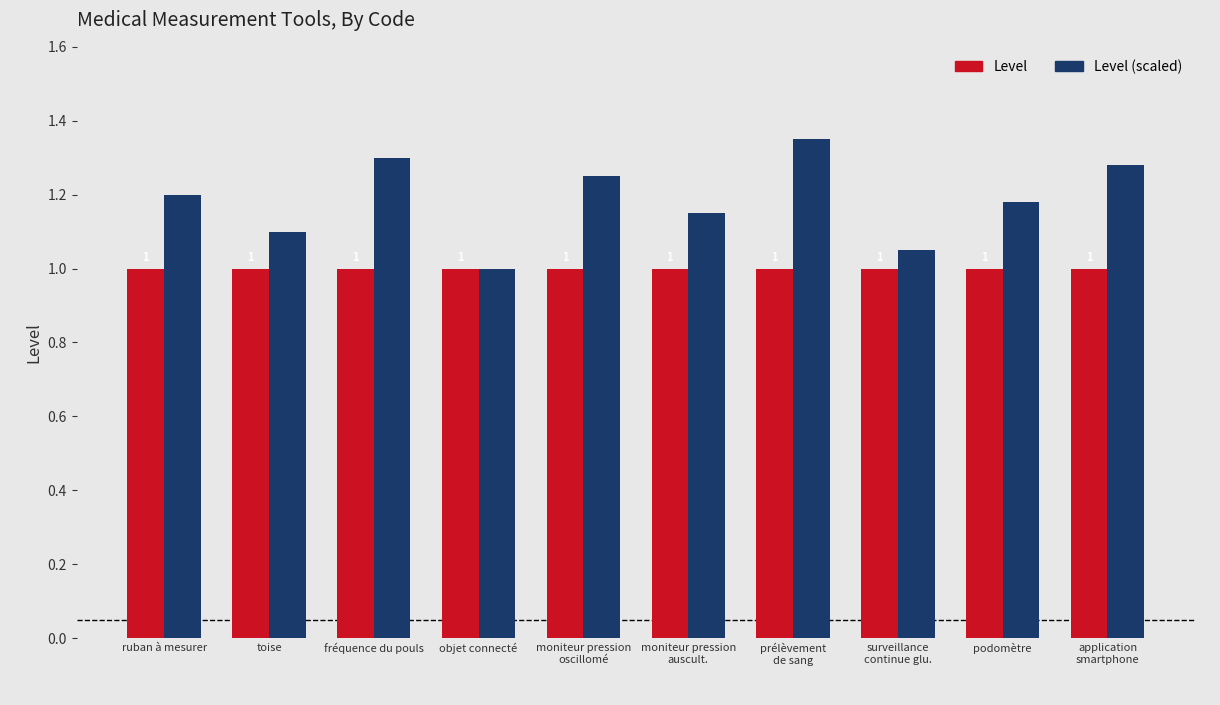

What is the smallest value displayed?

1.0